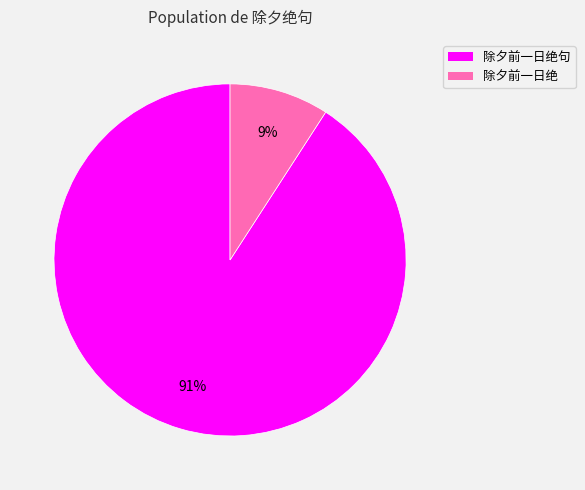

Which has a higher value, 除夕前一日绝句 or 除夕前一日绝?

除夕前一日绝句